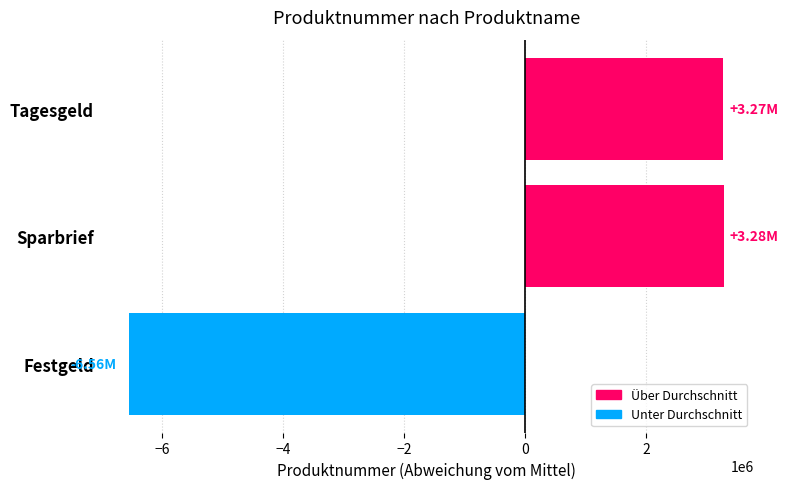

At which category does the chart reach its minimum across all series?

Festgeld